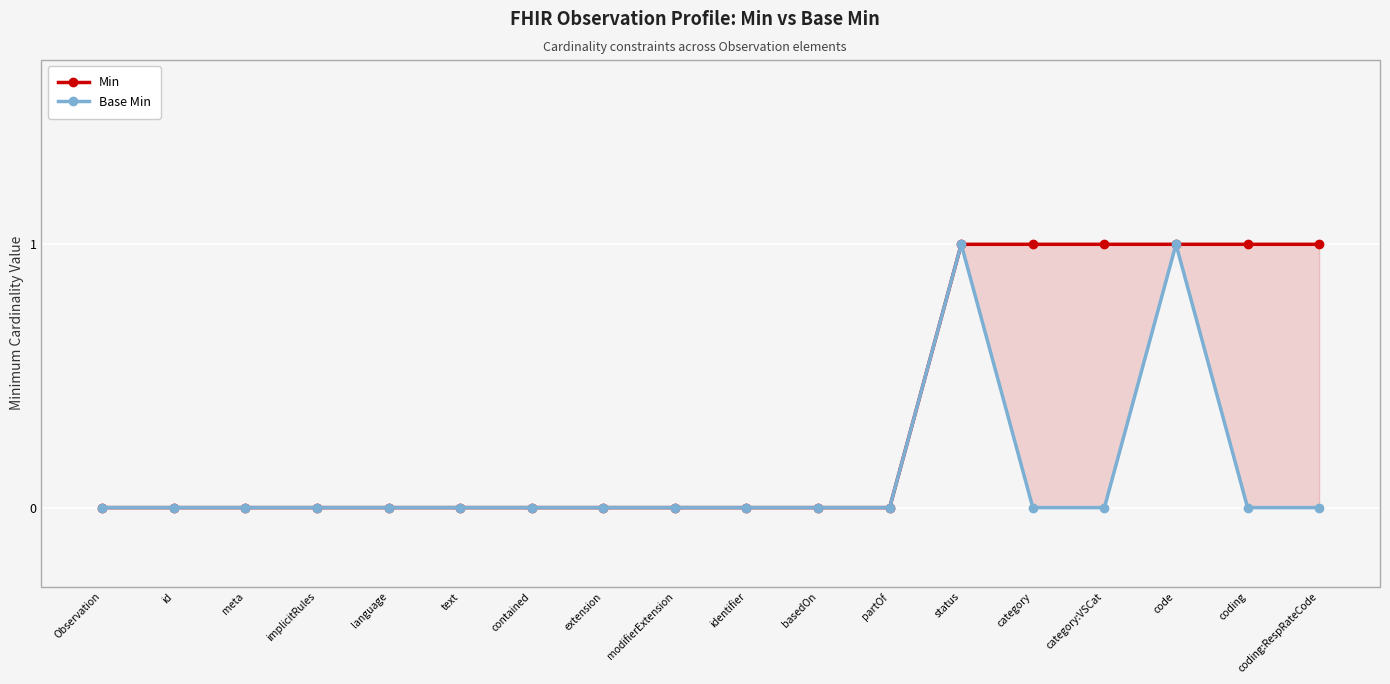

How many positive values does the Min series have?

6